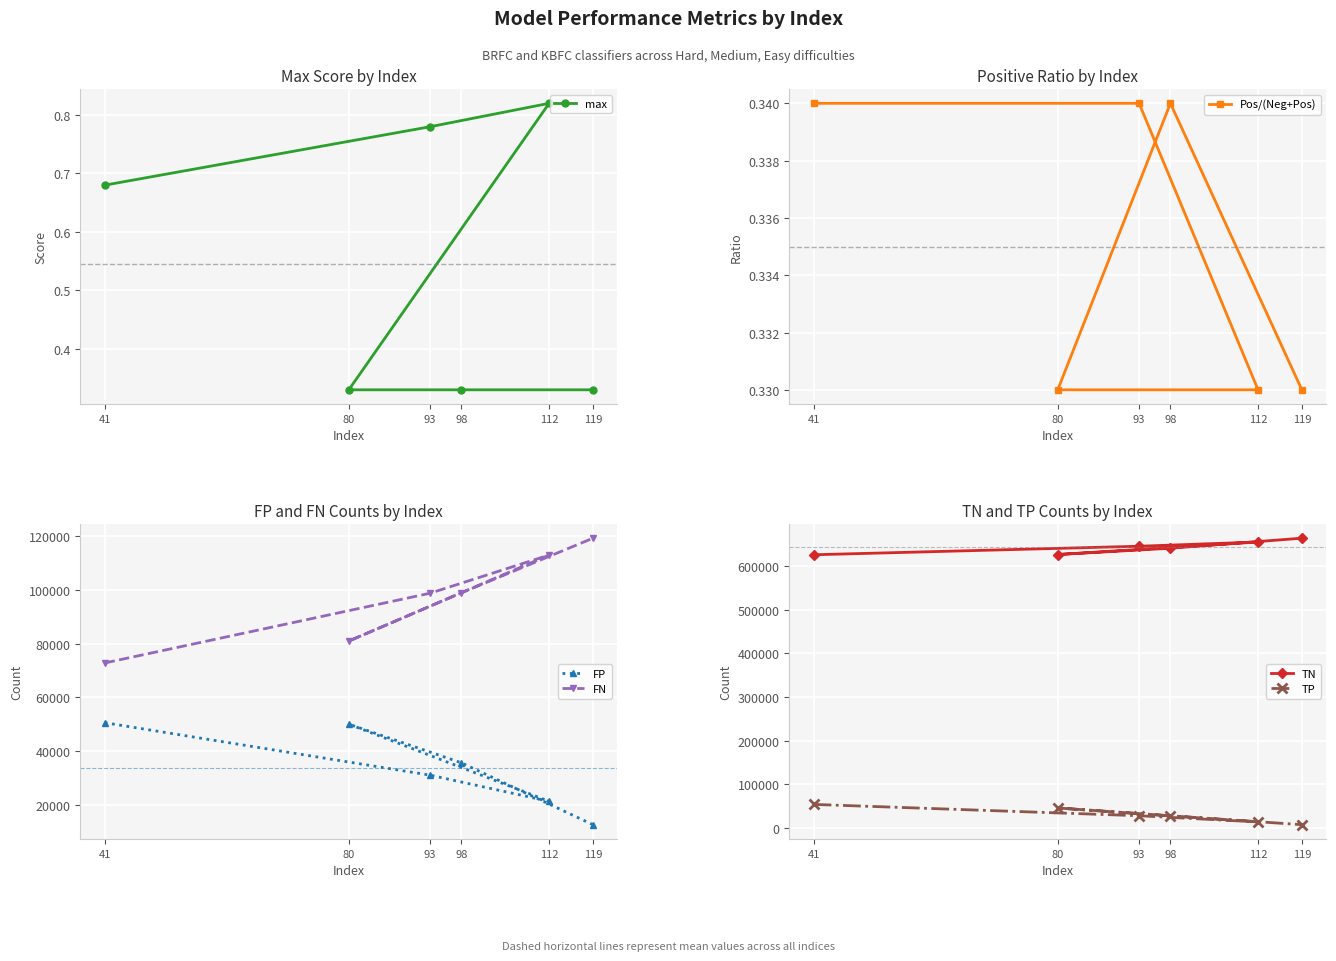

What is the difference between the FP values at 41 and 98?

14949